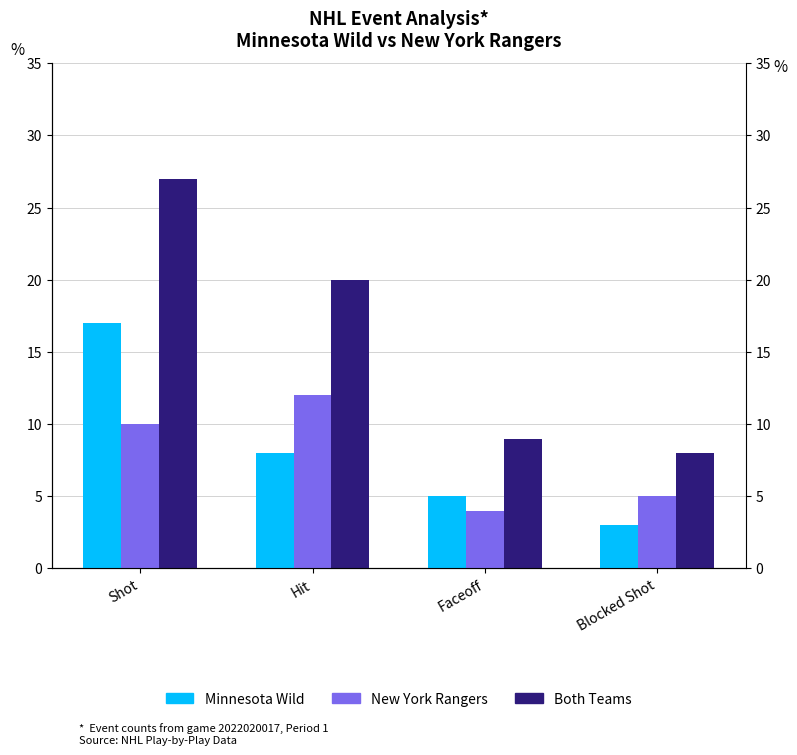

Reading right to left, what are all the values shown in this chart?

Minnesota Wild: Blocked Shot=3	Faceoff=5	Hit=8	Shot=17
New York Rangers: Blocked Shot=5	Faceoff=4	Hit=12	Shot=10
Both Teams: Blocked Shot=8	Faceoff=9	Hit=20	Shot=27